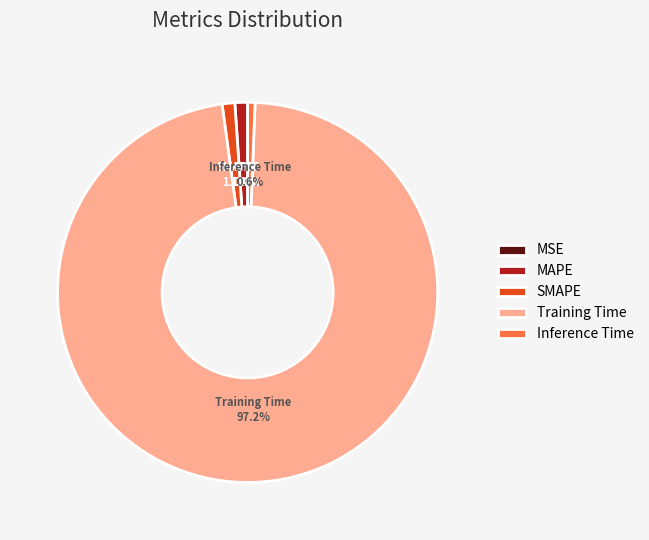

What percentage is the Inference Time slice, to the nearest percent?

1%